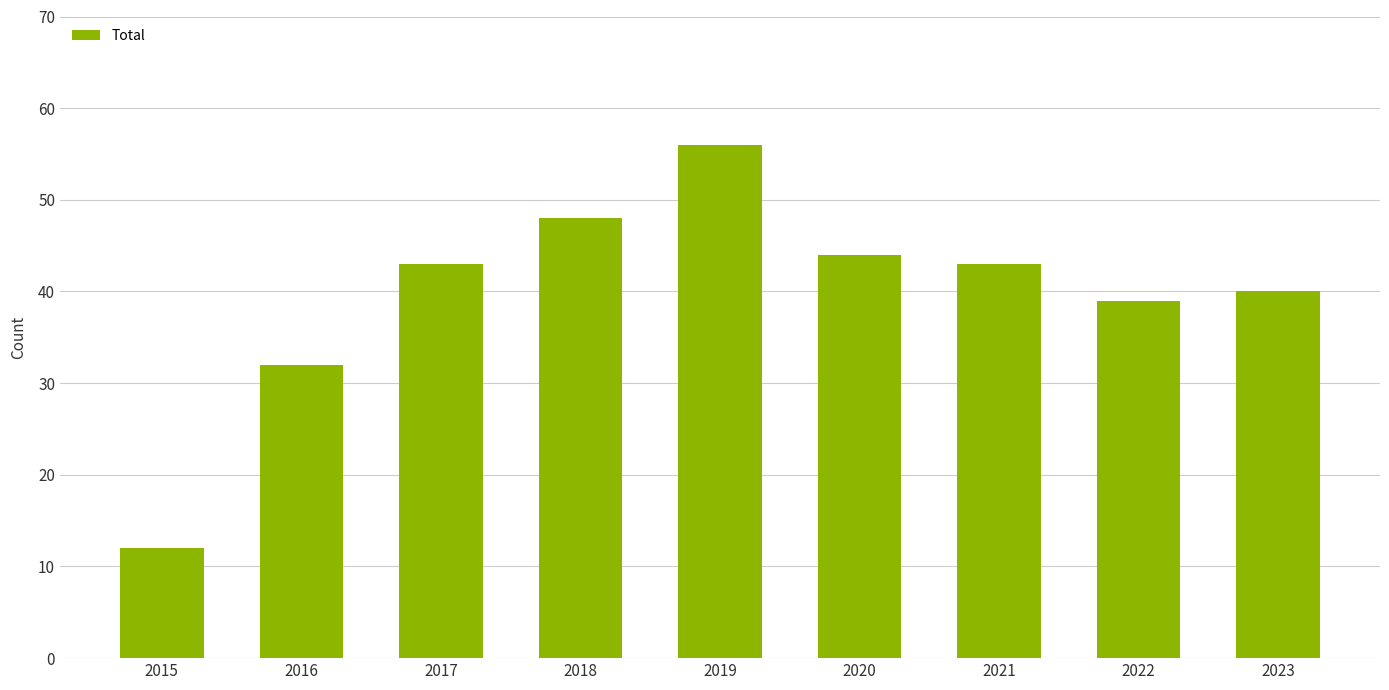

What is the sum of the values at 2019 and 2021?

99